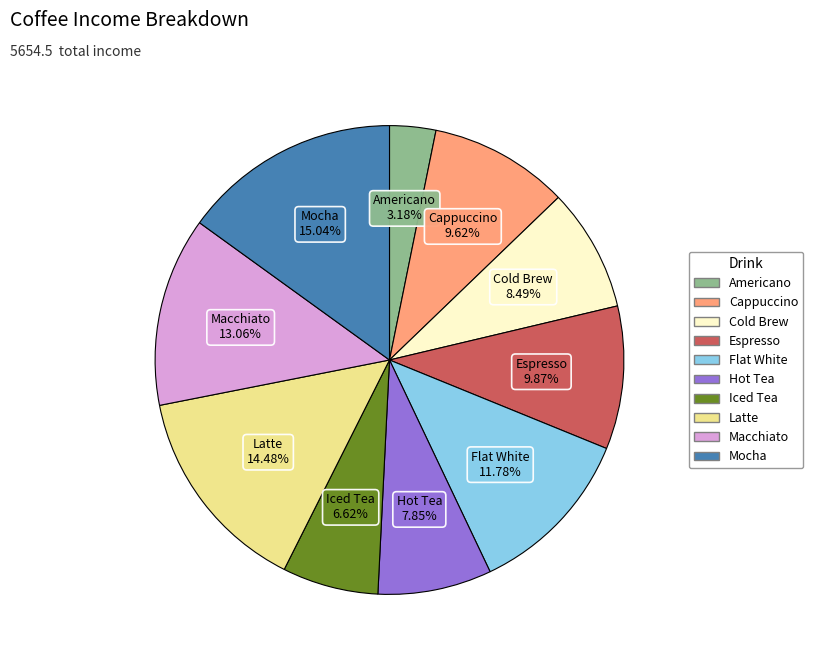

How many slices are in this pie chart?

10